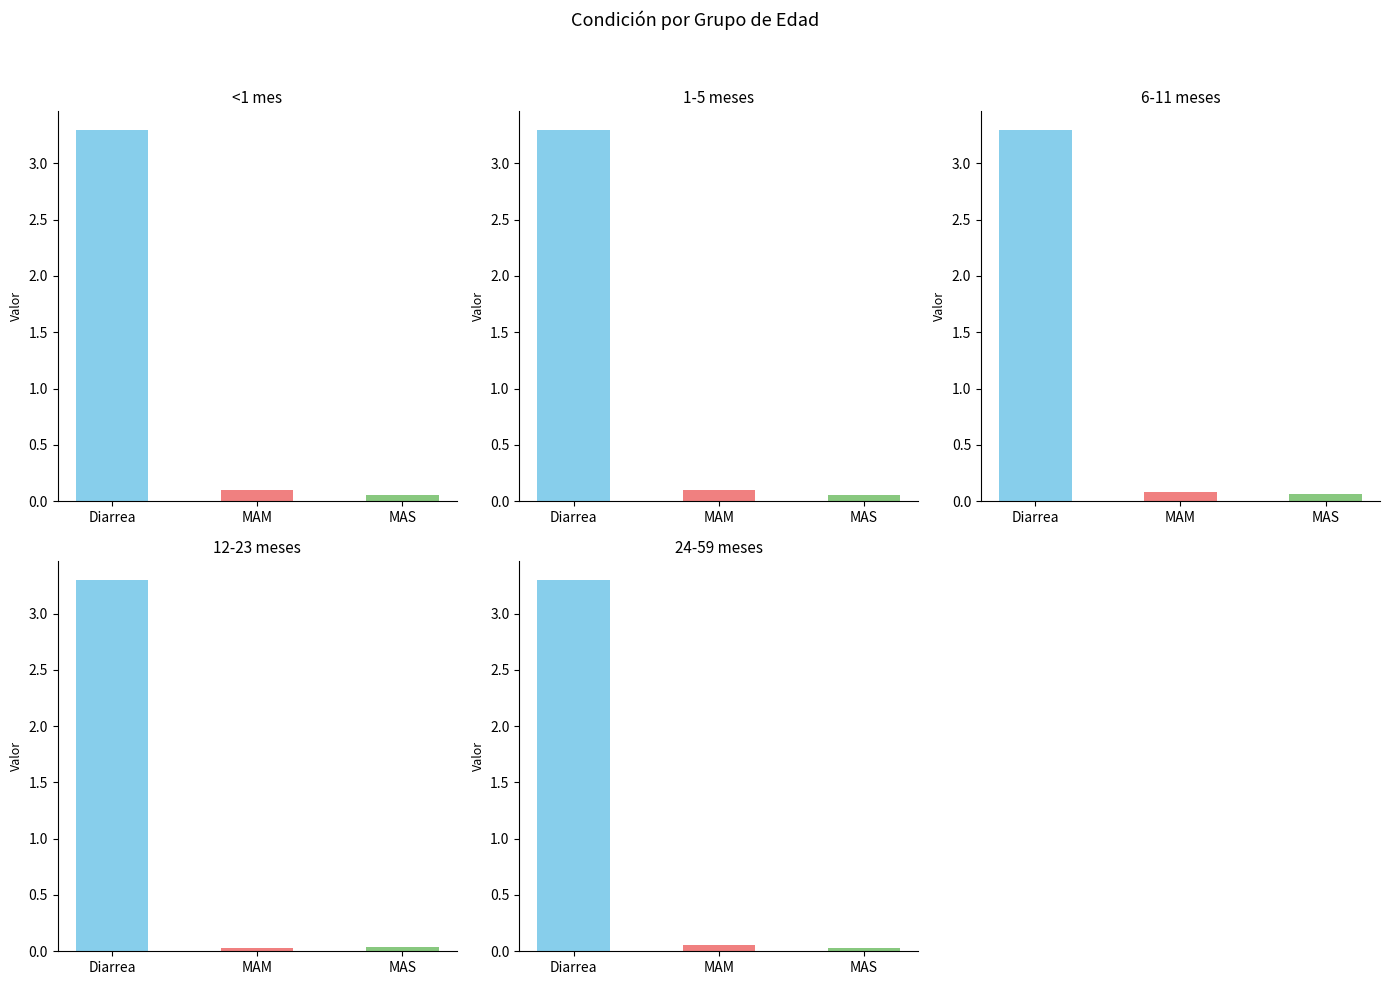

List the series in order of their peak value, highest first.

<1 mes, 1-5 meses, 6-11 meses, 12-23 meses, 24-59 meses